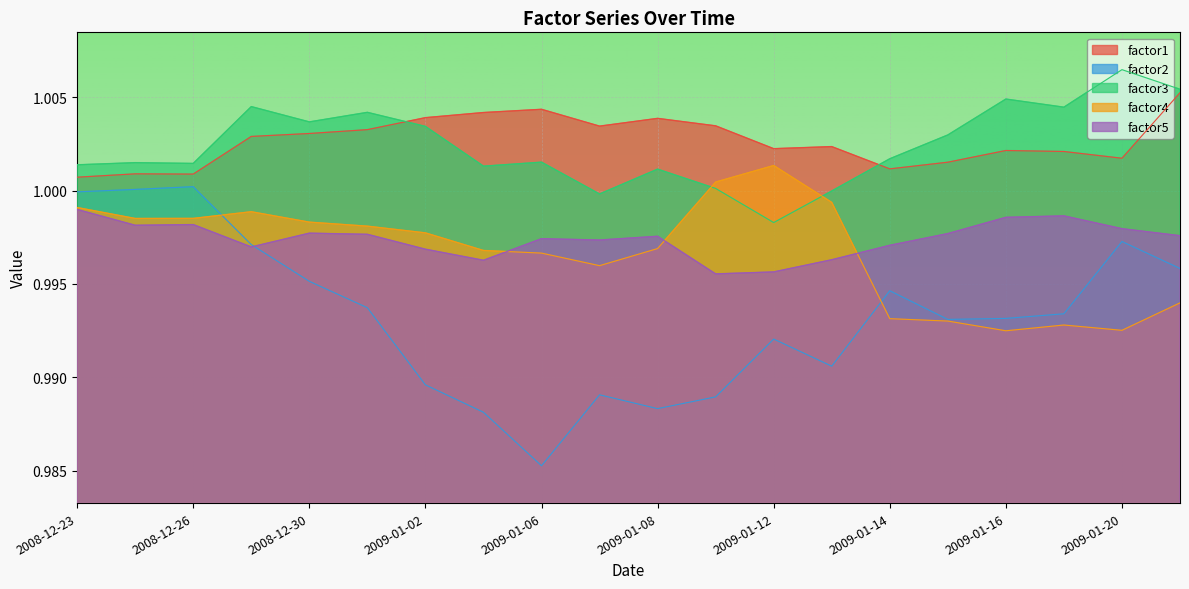

Reading left to right, what are all the values shown in this chart?

factor1: 2008-12-23=1.0	2008-12-24=1.0	2008-12-26=1.0	2008-12-29=1.0	2008-12-30=1.0	2008-12-31=1.0	2009-01-02=1.0	2009-01-05=1.0	2009-01-06=1.0	2009-01-07=1.0	2009-01-08=1.0	2009-01-09=1.0	2009-01-12=1.0	2009-01-13=1.0	2009-01-14=1.0	2009-01-15=1.0	2009-01-16=1.0	2009-01-19=1.0	2009-01-20=1.0	2009-01-21=1.0
factor2: 2008-12-23=1.0	2008-12-24=1.0	2008-12-26=1.0	2008-12-29=1.0	2008-12-30=1.0	2008-12-31=1.0	2009-01-02=1.0	2009-01-05=1.0	2009-01-06=1.0	2009-01-07=1.0	2009-01-08=1.0	2009-01-09=1.0	2009-01-12=1.0	2009-01-13=1.0	2009-01-14=1.0	2009-01-15=1.0	2009-01-16=1.0	2009-01-19=1.0	2009-01-20=1.0	2009-01-21=1.0
factor3: 2008-12-23=1.0	2008-12-24=1.0	2008-12-26=1.0	2008-12-29=1.0	2008-12-30=1.0	2008-12-31=1.0	2009-01-02=1.0	2009-01-05=1.0	2009-01-06=1.0	2009-01-07=1.0	2009-01-08=1.0	2009-01-09=1.0	2009-01-12=1.0	2009-01-13=1.0	2009-01-14=1.0	2009-01-15=1.0	2009-01-16=1.0	2009-01-19=1.0	2009-01-20=1.0	2009-01-21=1.0
factor4: 2008-12-23=1.0	2008-12-24=1.0	2008-12-26=1.0	2008-12-29=1.0	2008-12-30=1.0	2008-12-31=1.0	2009-01-02=1.0	2009-01-05=1.0	2009-01-06=1.0	2009-01-07=1.0	2009-01-08=1.0	2009-01-09=1.0	2009-01-12=1.0	2009-01-13=1.0	2009-01-14=1.0	2009-01-15=1.0	2009-01-16=1.0	2009-01-19=1.0	2009-01-20=1.0	2009-01-21=1.0
factor5: 2008-12-23=1.0	2008-12-24=1.0	2008-12-26=1.0	2008-12-29=1.0	2008-12-30=1.0	2008-12-31=1.0	2009-01-02=1.0	2009-01-05=1.0	2009-01-06=1.0	2009-01-07=1.0	2009-01-08=1.0	2009-01-09=1.0	2009-01-12=1.0	2009-01-13=1.0	2009-01-14=1.0	2009-01-15=1.0	2009-01-16=1.0	2009-01-19=1.0	2009-01-20=1.0	2009-01-21=1.0